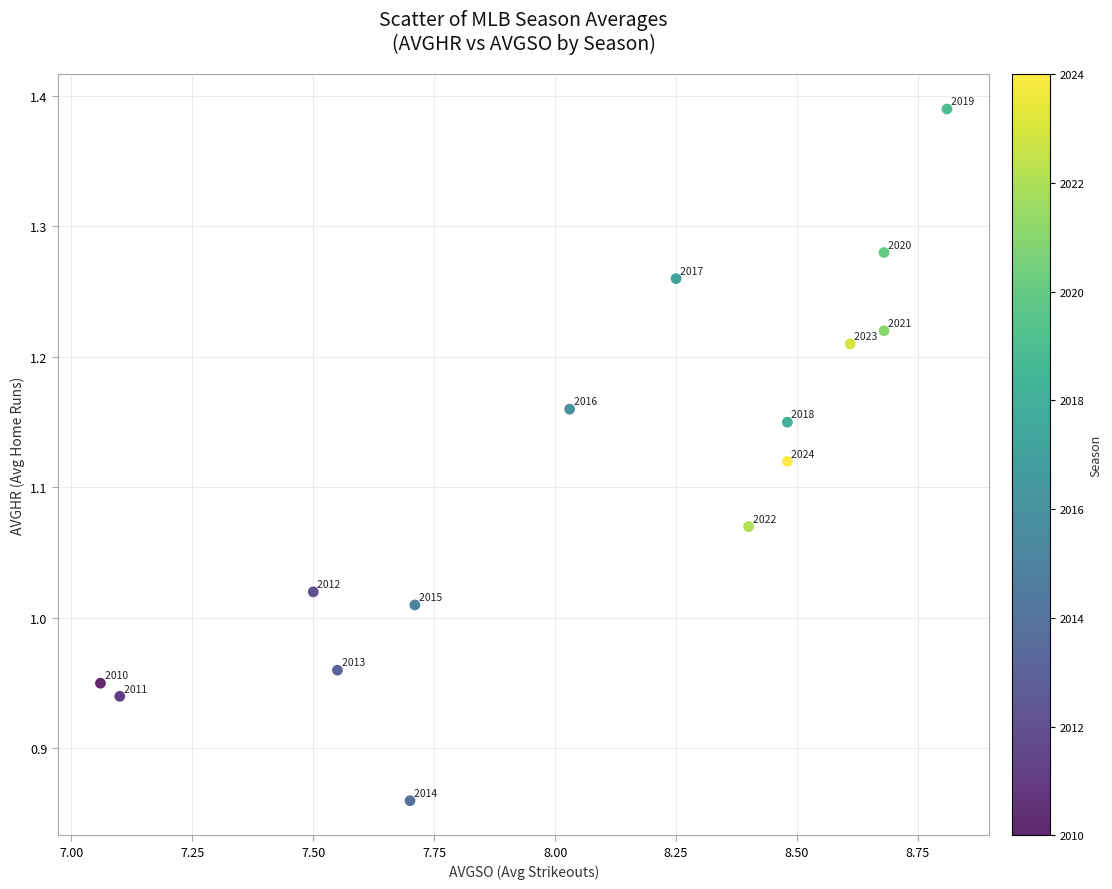

What is the range of Y values (max minus min)?

0.5